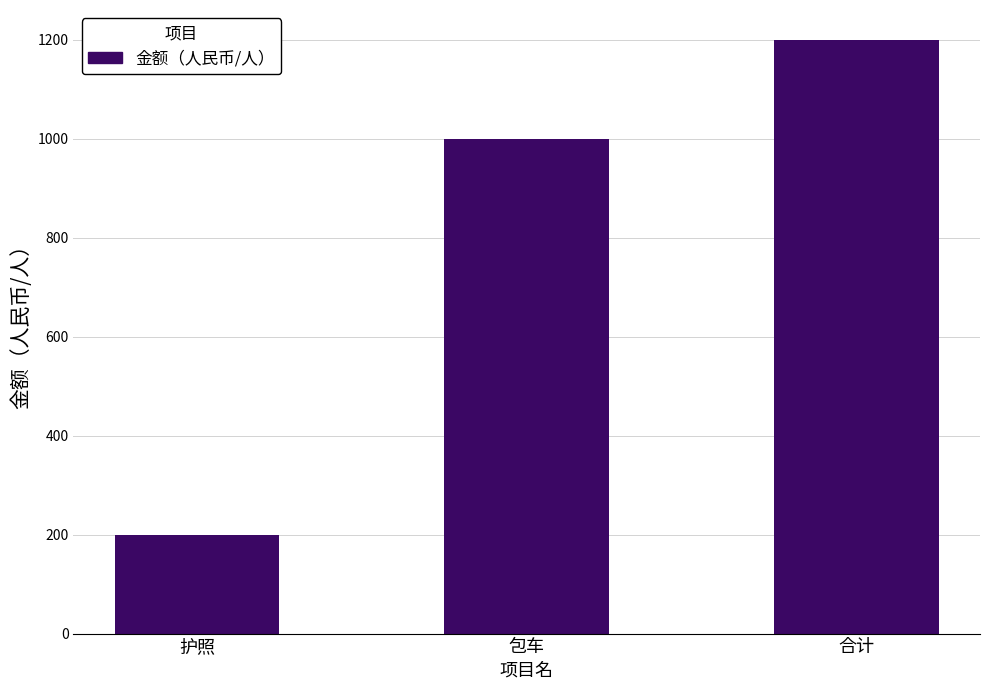

How many bars are there in total?

3